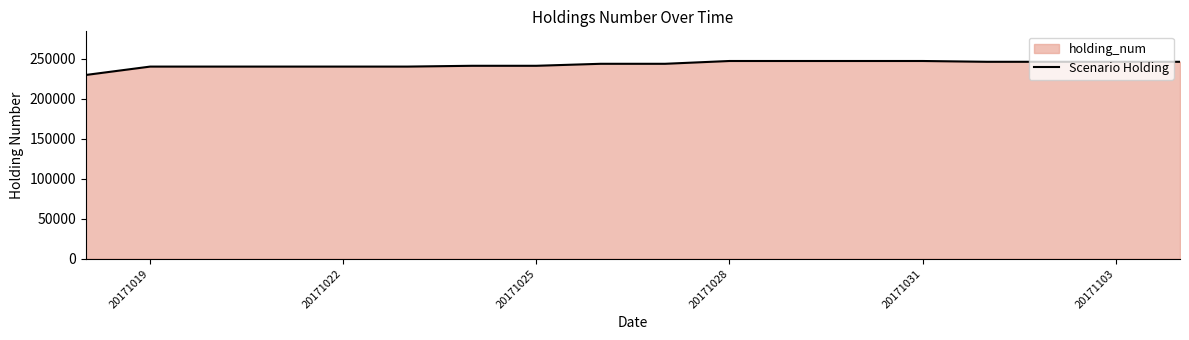

The chart shows a value of 247500 at 20171031. True or false?

True